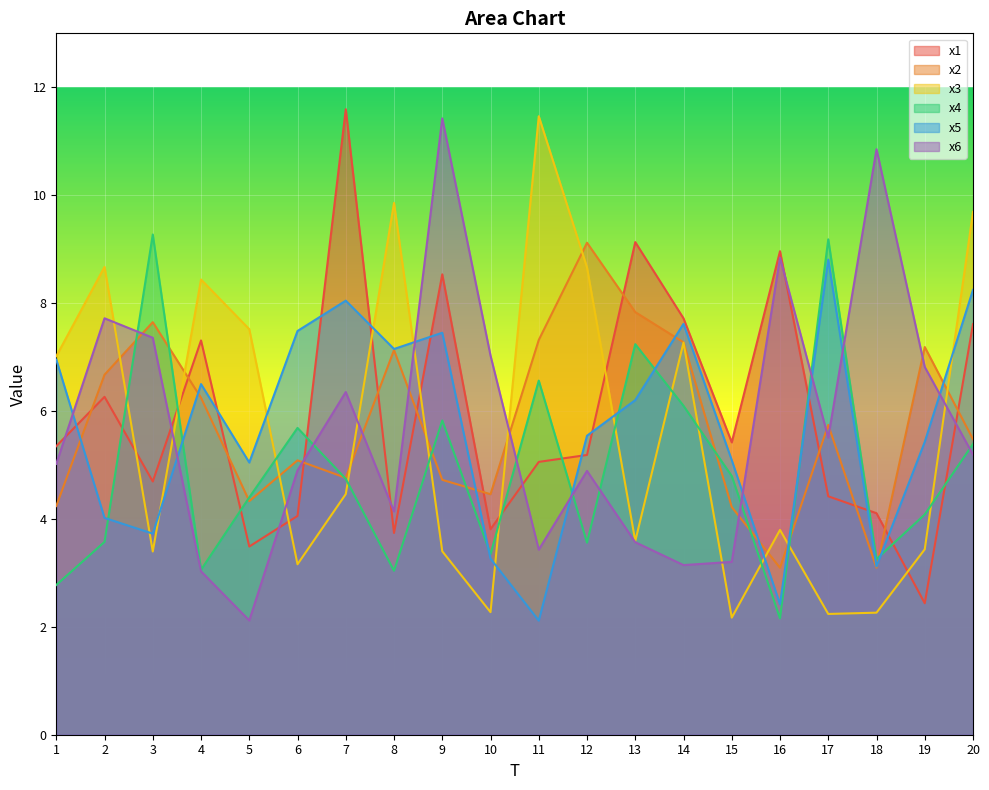

At which category is the sum across all series the highest?

20